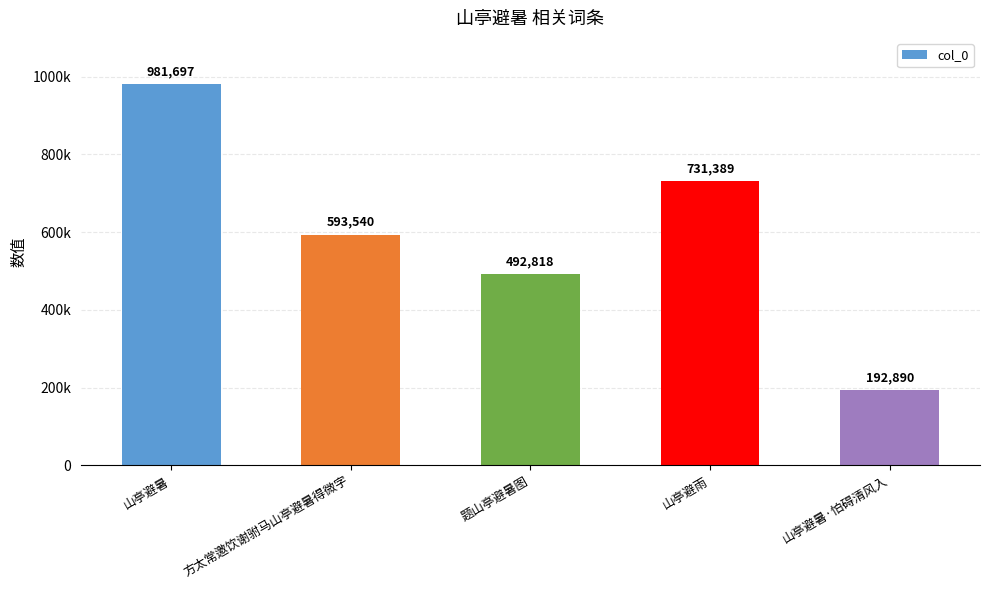

Is it true that the value at 山亭避暑·怕碍清风入 is 192890?

True